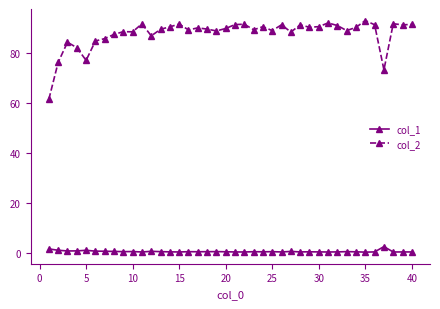

Rank the series by their average value, from highest to lowest.

col_2, col_1